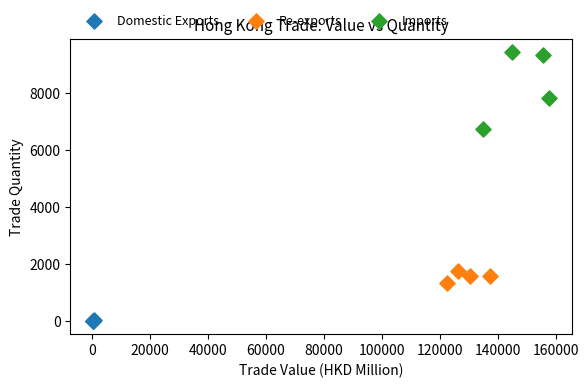

Which series reaches the maximum Y coordinate?

Imports